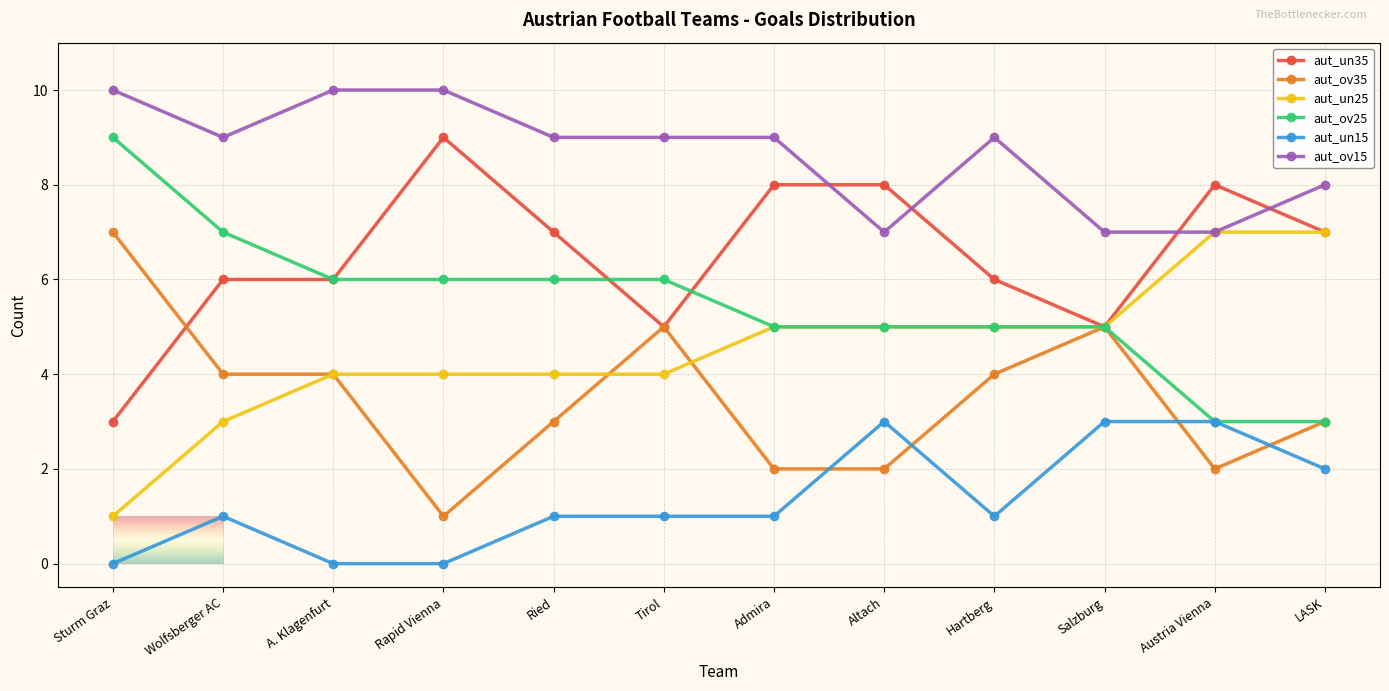

Rank the series at Rapid Vienna from highest to lowest value.

aut_ov15, aut_un35, aut_ov25, aut_un25, aut_ov35, aut_un15